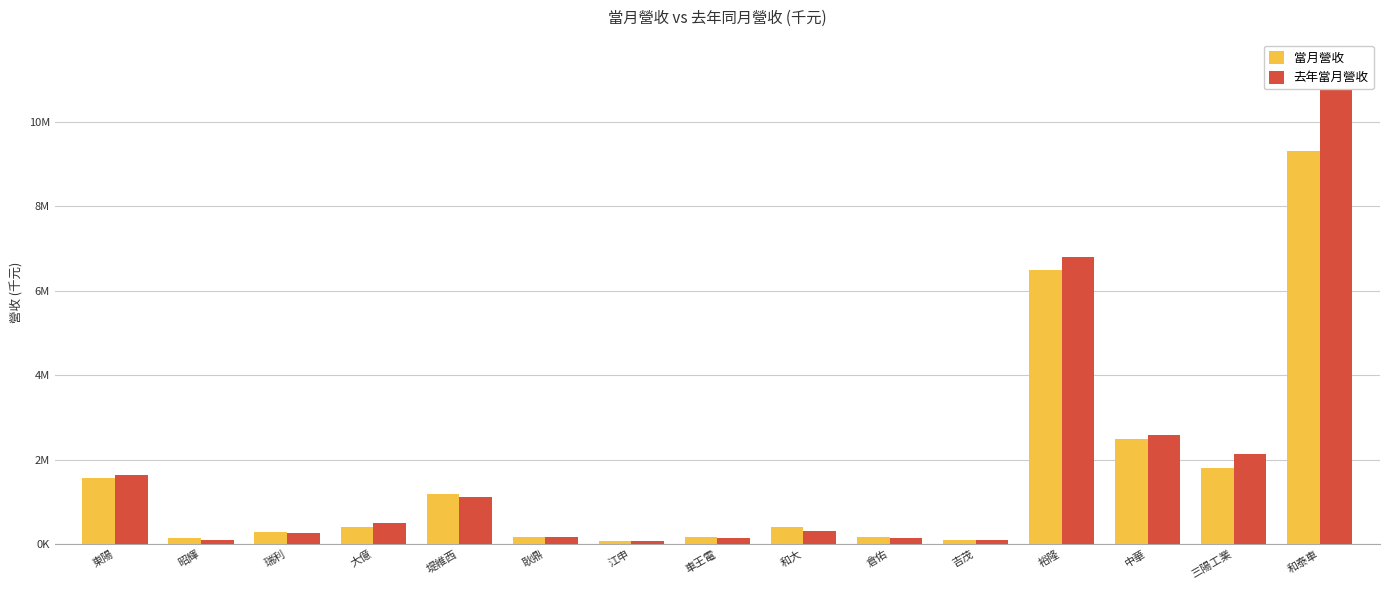

Does the chart contain stacked bars?

No